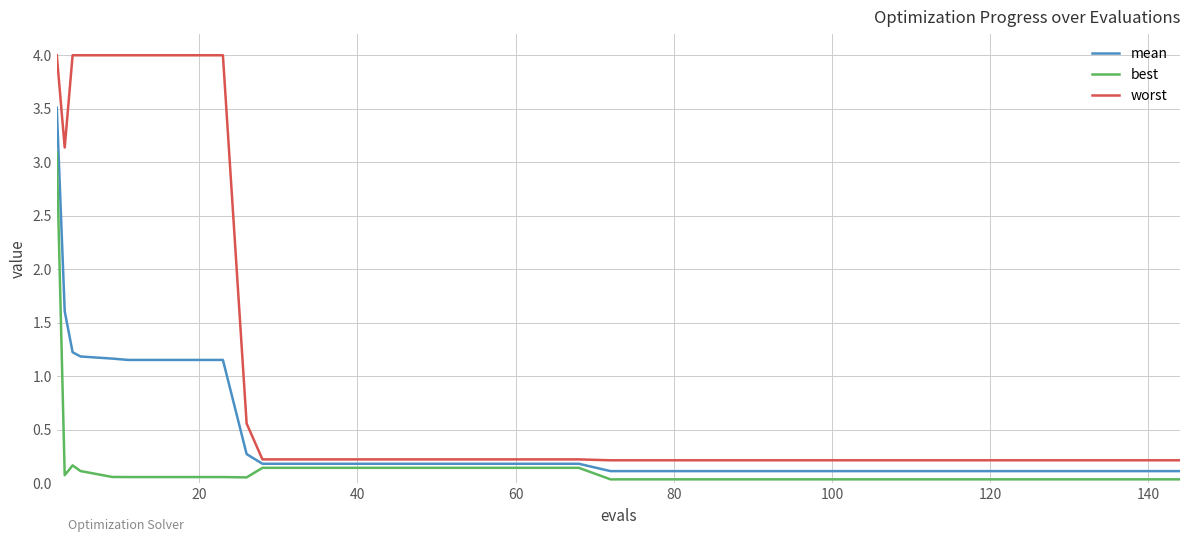

What is the maximum value for best?

3.1